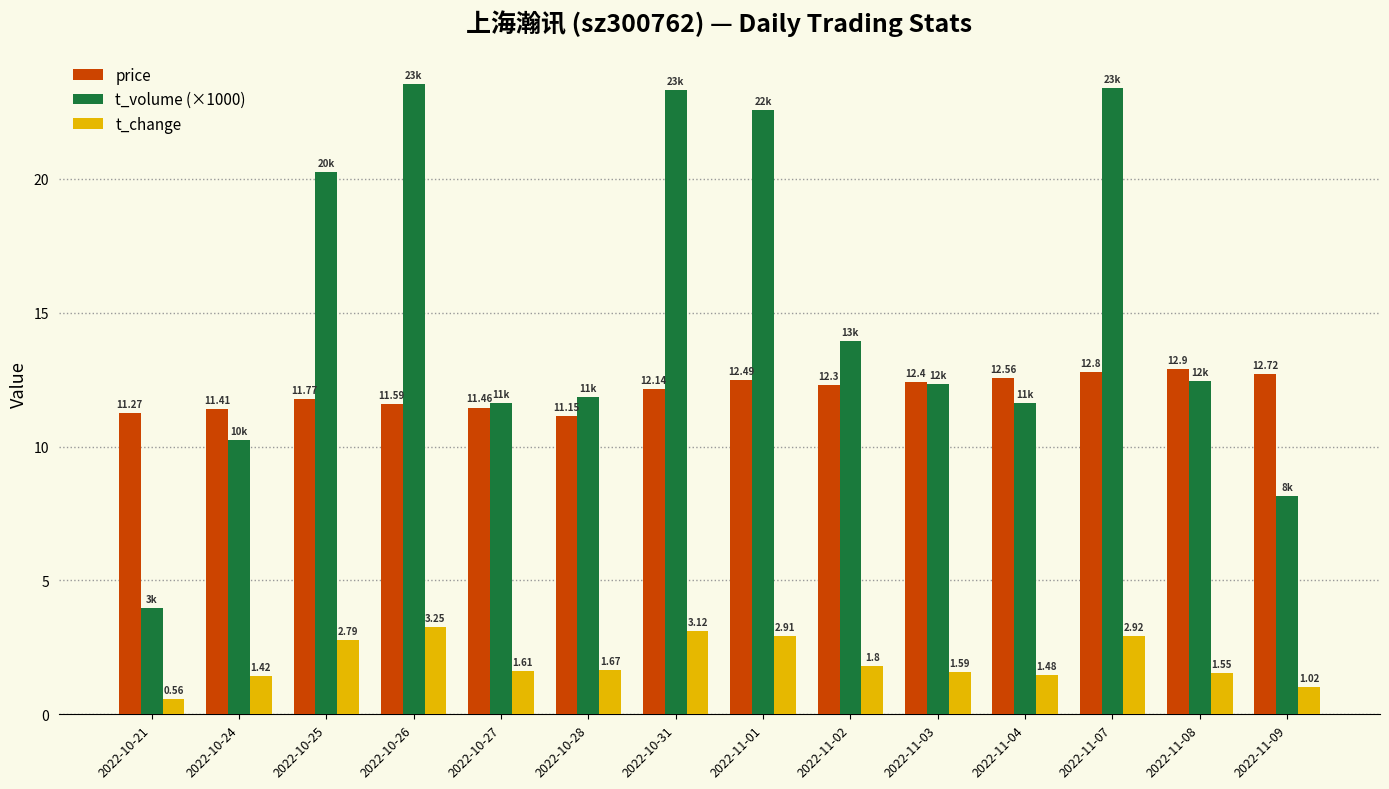

What position from the left is 2022-10-26?

4